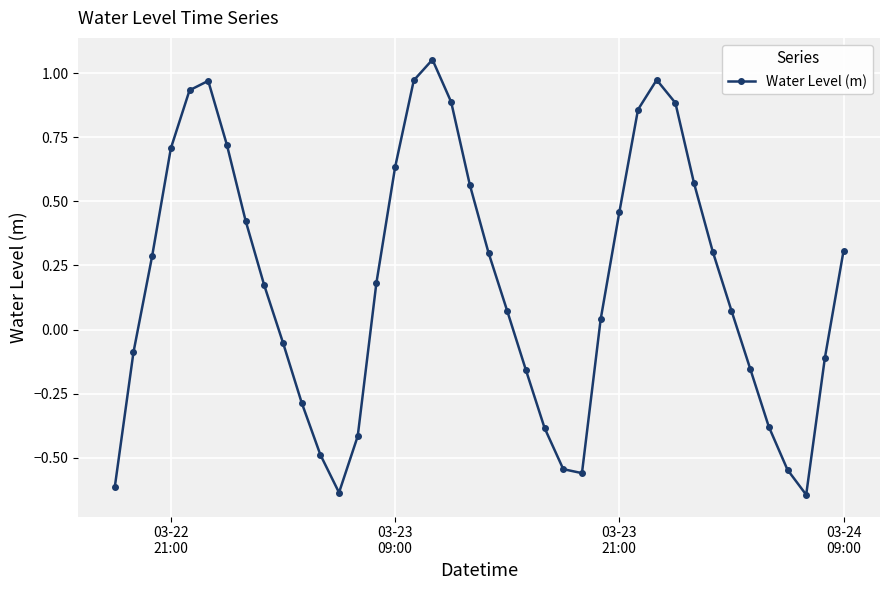

What is the sum of all values?

7.3